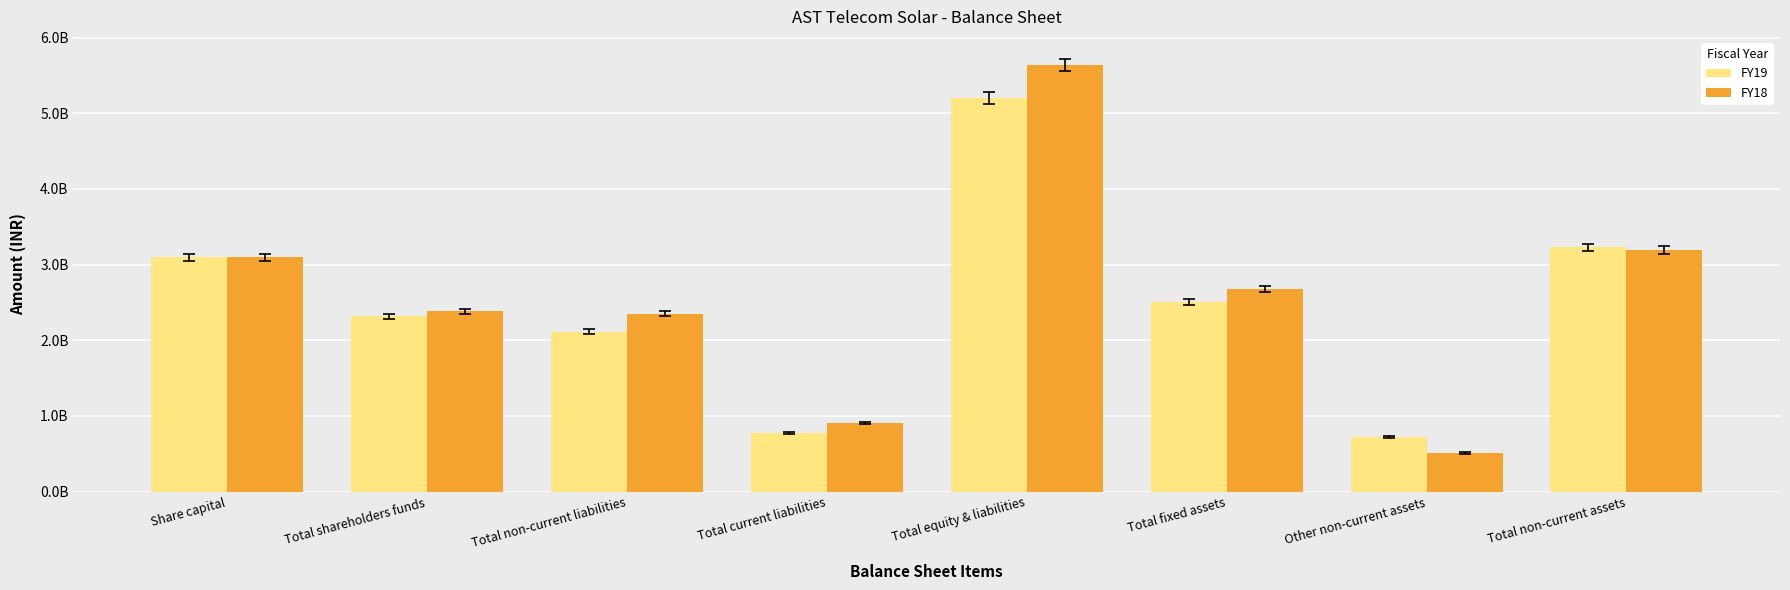

Does the chart contain any negative values?

No